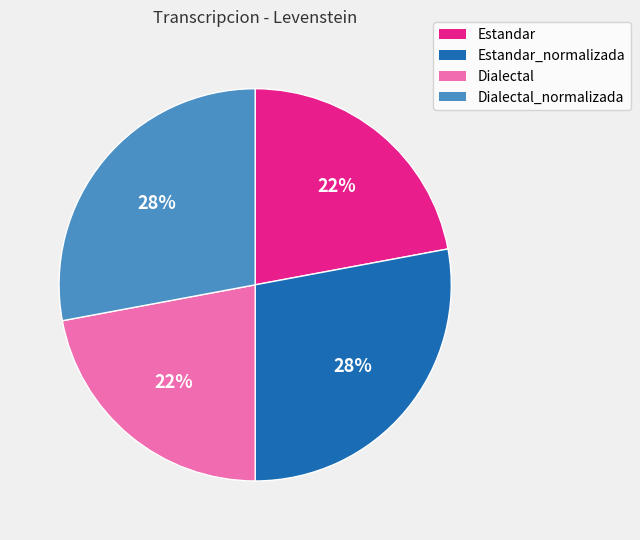

Between Dialectal_normalizada and Dialectal, which is larger?

Dialectal_normalizada